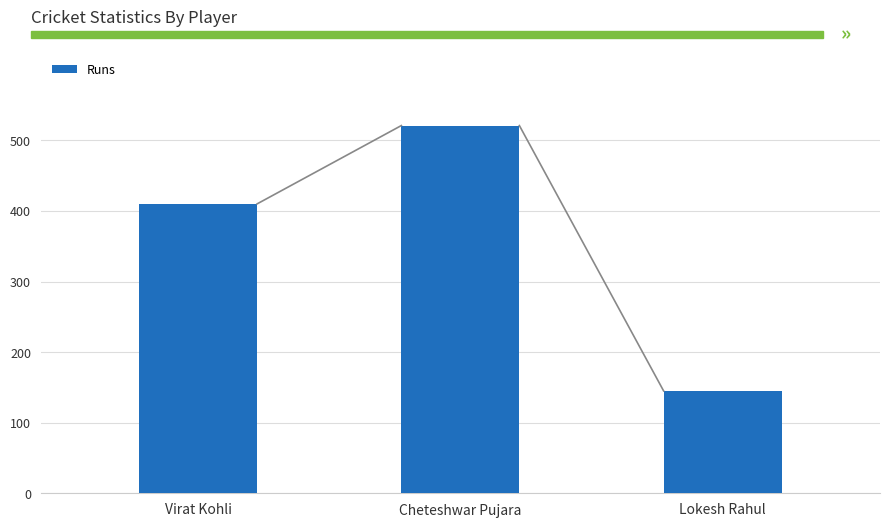

List the labels in order of value, smallest first.

Lokesh Rahul, Virat Kohli, Cheteshwar Pujara